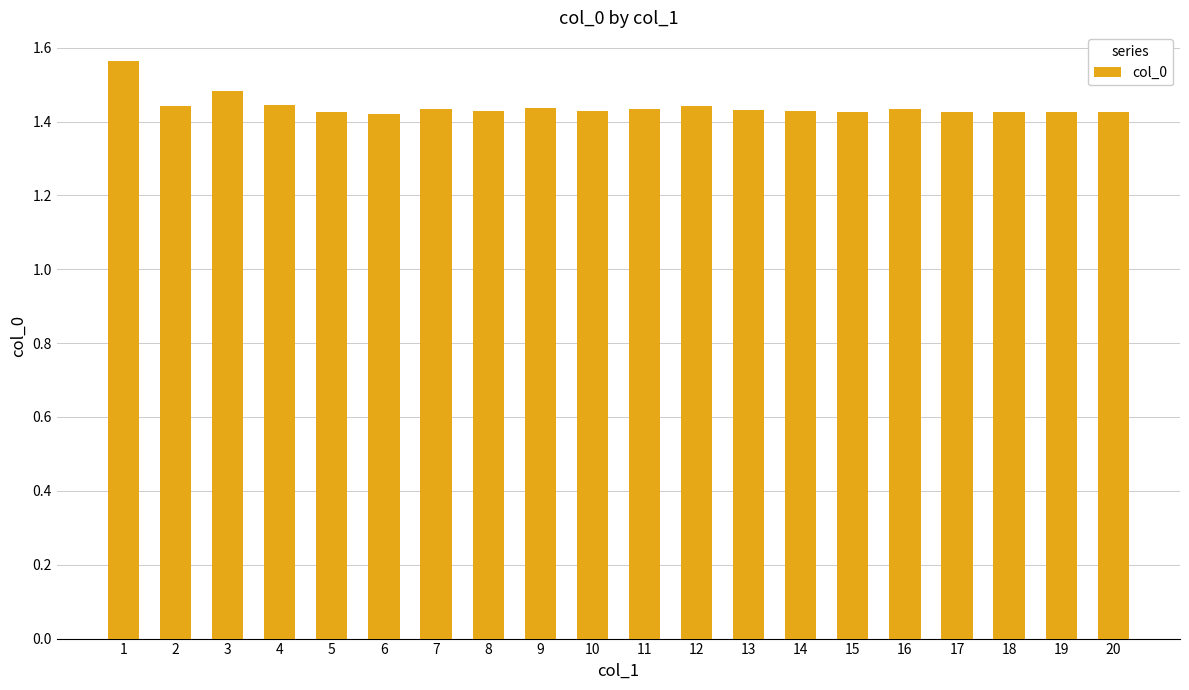

Count the values in the range 1 to 2.

20